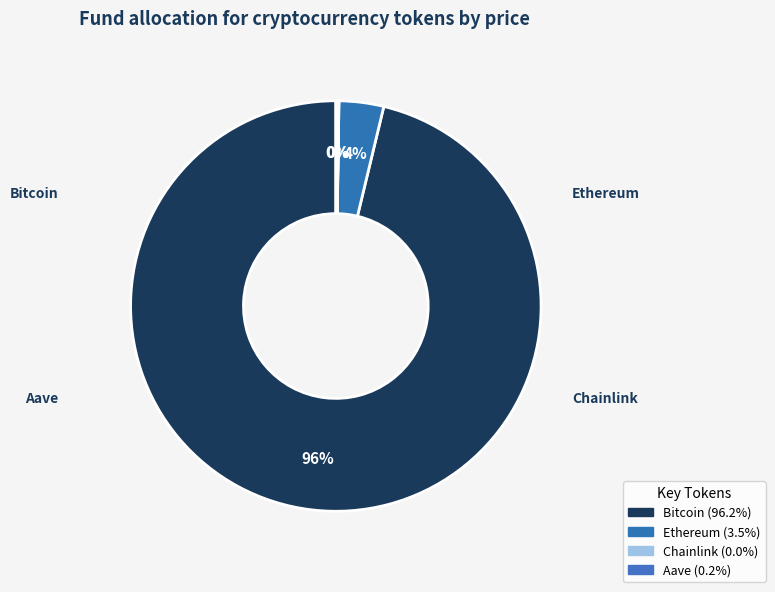

Rank the categories by value from lowest to highest.

Chainlink, Aave, Ethereum, Bitcoin